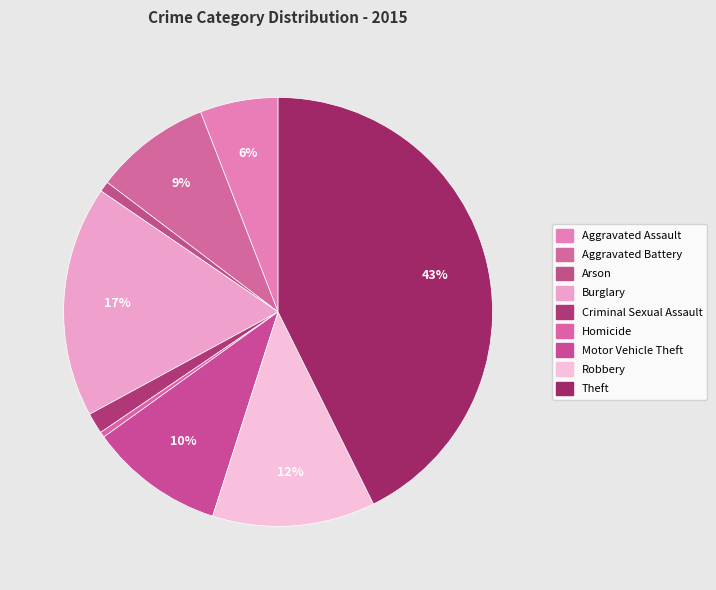

The Motor Vehicle Theft slice represents 10% of the pie. True or false?

True